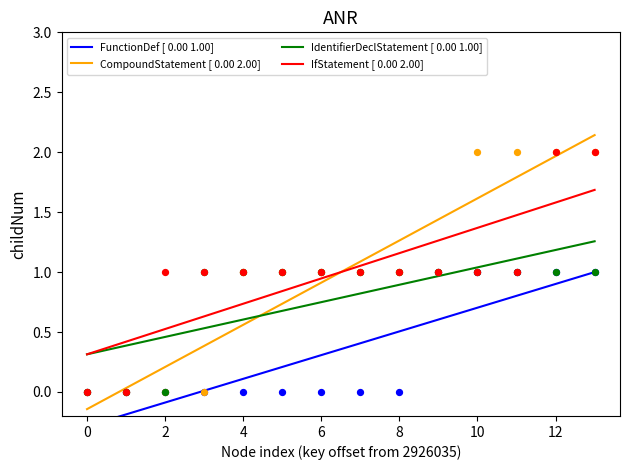

Which series contains the lowest Y value?

FunctionDef [ 0.00 1.00]